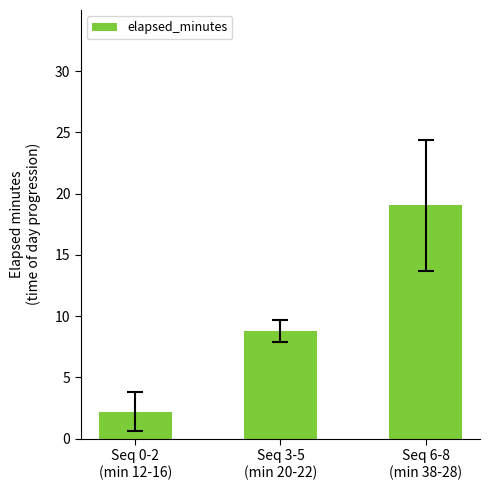

What is the average value?

10.0